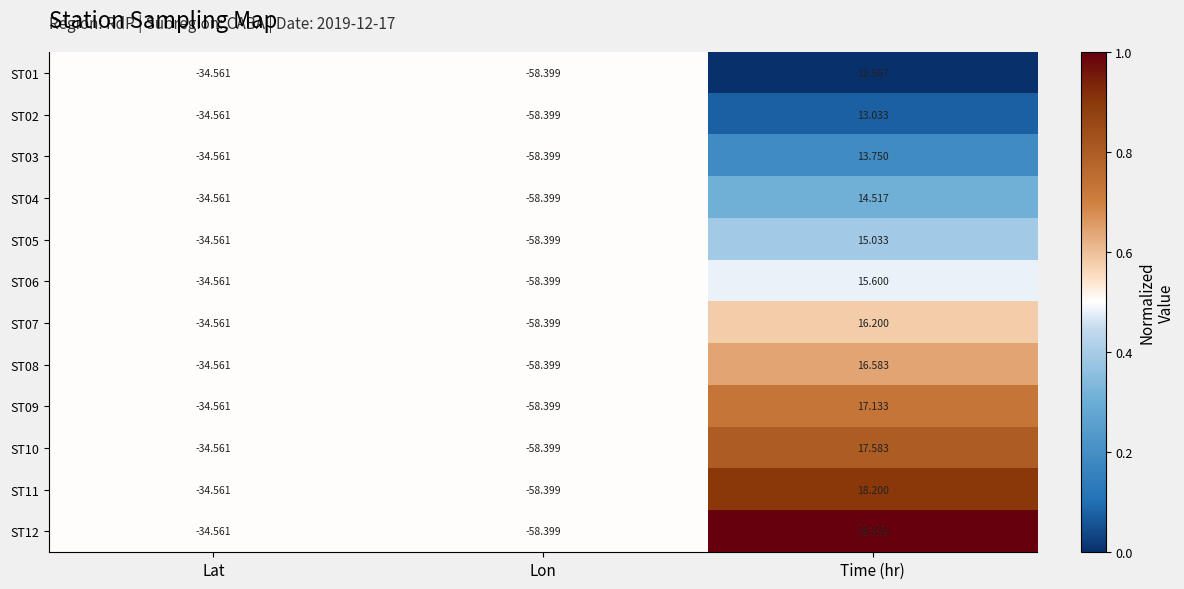

At which category is the sum across all series the highest?

Time (hr)